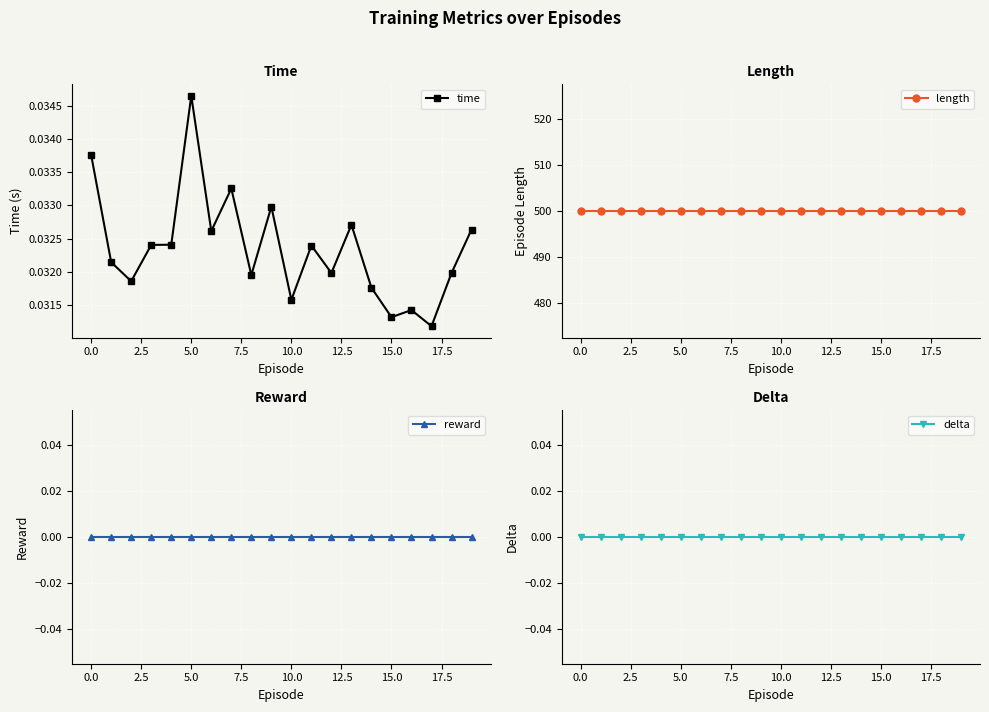

Count the time values in the range 0 to 1.

20